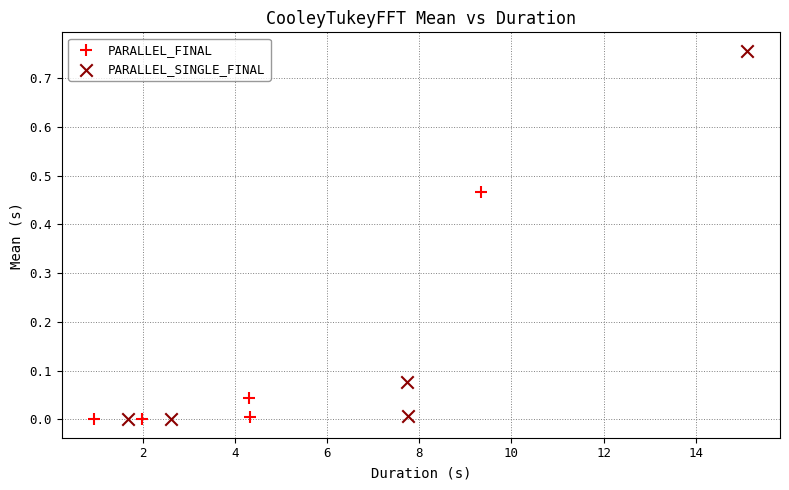

What are all the series names shown in the legend?

PARALLEL_FINAL, PARALLEL_SINGLE_FINAL